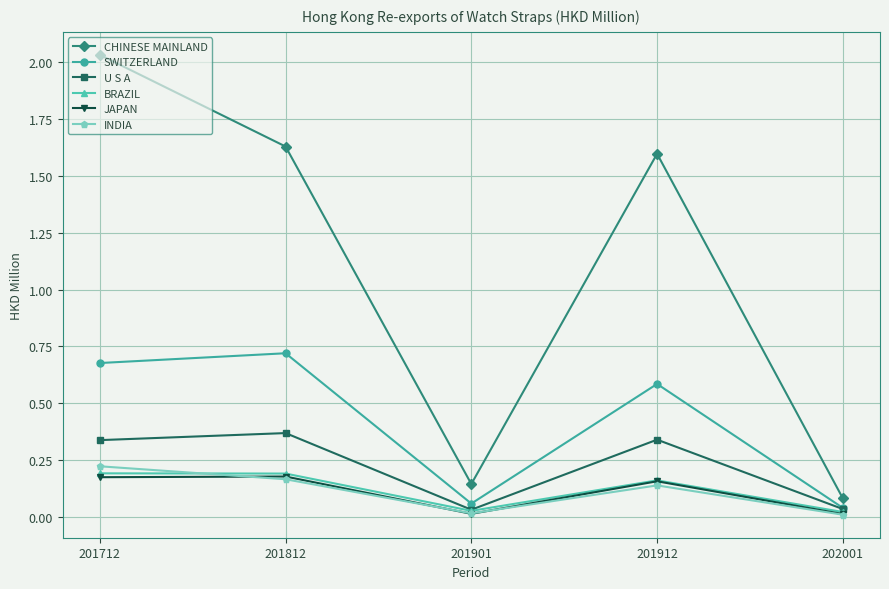

At which label does U S A reach its peak?

201812